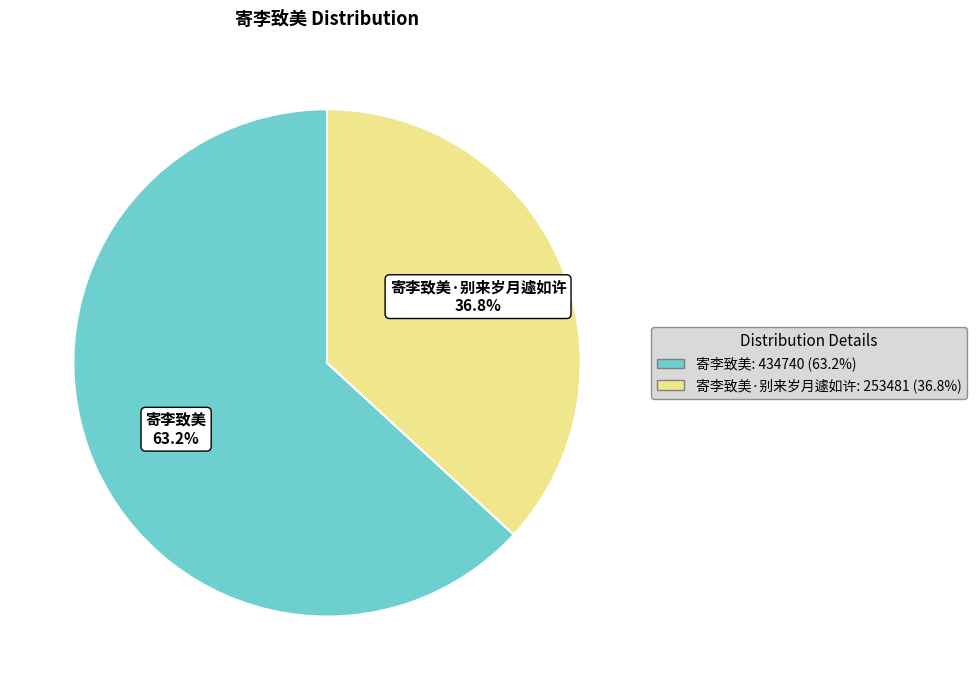

How many segments does this pie chart have?

2